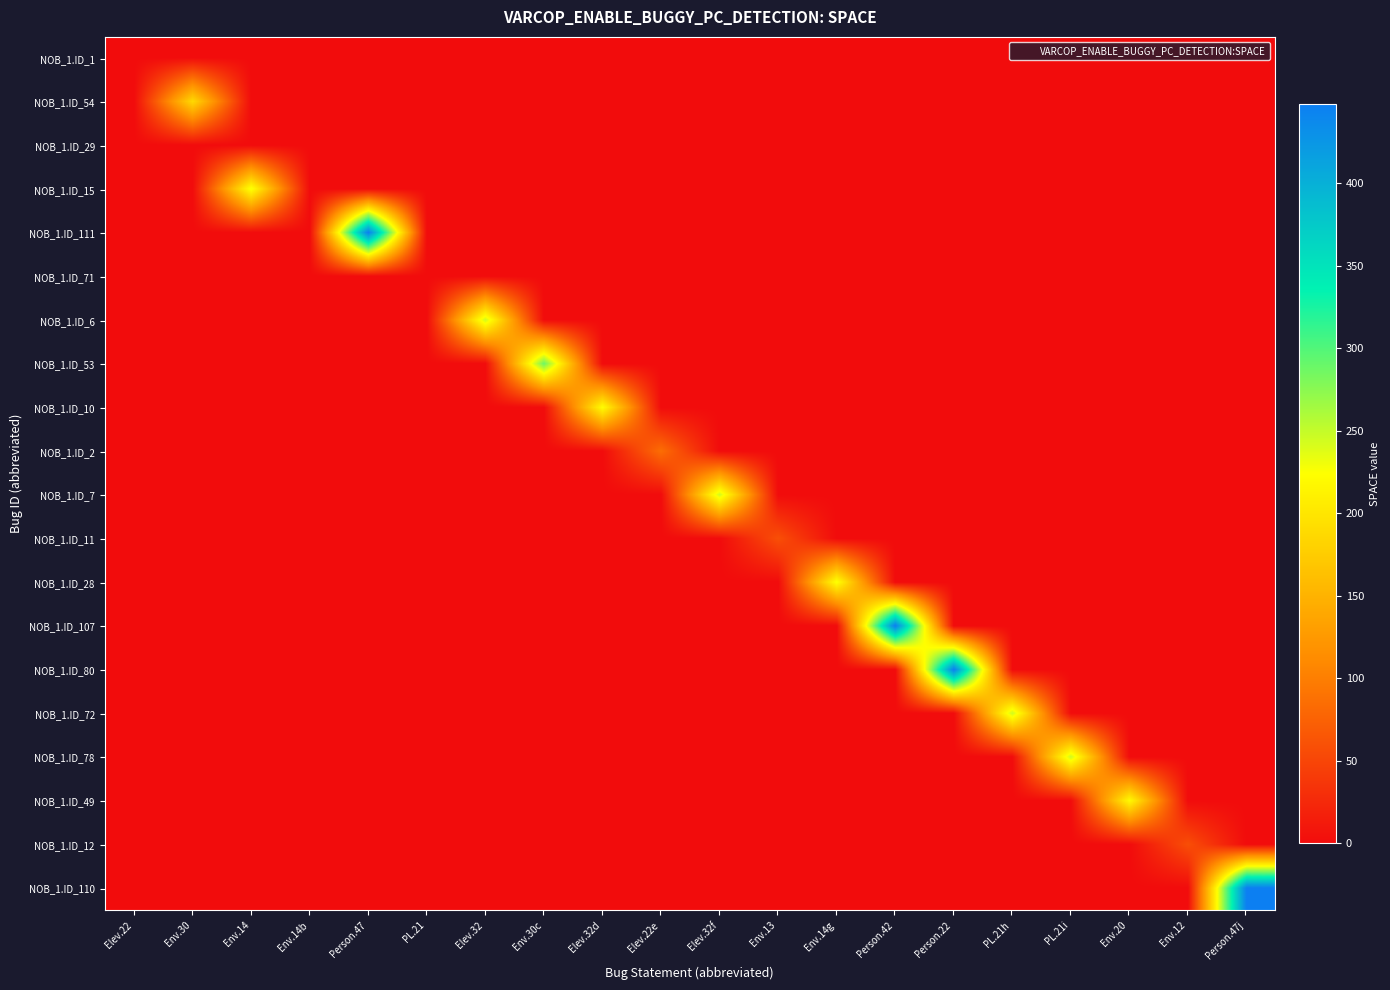

Reading left to right, extract all data points from this chart.

NOB_1.ID_1: Elev.22=0	Env.30=0	Env.14=0	Env.14b=0	Person.47=0	PL.21=0	Elev.32=0	Env.30c=0	Elev.32d=0	Elev.22e=0	Elev.32f=0	Env.13=0	Env.14g=0	Person.42=0	Person.22=0	PL.21h=0	PL.21i=0	Env.20=0	Env.12=0	Person.47j=0
NOB_1.ID_54: Elev.22=0	Env.30=188	Env.14=0	Env.14b=0	Person.47=0	PL.21=0	Elev.32=0	Env.30c=0	Elev.32d=0	Elev.22e=0	Elev.32f=0	Env.13=0	Env.14g=0	Person.42=0	Person.22=0	PL.21h=0	PL.21i=0	Env.20=0	Env.12=0	Person.47j=0
NOB_1.ID_29: Elev.22=0	Env.30=0	Env.14=0	Env.14b=0	Person.47=0	PL.21=0	Elev.32=0	Env.30c=0	Elev.32d=0	Elev.22e=0	Elev.32f=0	Env.13=0	Env.14g=0	Person.42=0	Person.22=0	PL.21h=0	PL.21i=0	Env.20=0	Env.12=0	Person.47j=0
NOB_1.ID_15: Elev.22=0	Env.30=0	Env.14=229	Env.14b=0	Person.47=0	PL.21=0	Elev.32=0	Env.30c=0	Elev.32d=0	Elev.22e=0	Elev.32f=0	Env.13=0	Env.14g=0	Person.42=0	Person.22=0	PL.21h=0	PL.21i=0	Env.20=0	Env.12=0	Person.47j=0
NOB_1.ID_111: Elev.22=0	Env.30=0	Env.14=0	Env.14b=0	Person.47=448	PL.21=0	Elev.32=0	Env.30c=0	Elev.32d=0	Elev.22e=0	Elev.32f=0	Env.13=0	Env.14g=0	Person.42=0	Person.22=0	PL.21h=0	PL.21i=0	Env.20=0	Env.12=0	Person.47j=0
NOB_1.ID_71: Elev.22=0	Env.30=0	Env.14=0	Env.14b=0	Person.47=0	PL.21=0	Elev.32=0	Env.30c=0	Elev.32d=0	Elev.22e=0	Elev.32f=0	Env.13=0	Env.14g=0	Person.42=0	Person.22=0	PL.21h=0	PL.21i=0	Env.20=0	Env.12=0	Person.47j=0
NOB_1.ID_6: Elev.22=0	Env.30=0	Env.14=0	Env.14b=0	Person.47=0	PL.21=0	Elev.32=245	Env.30c=0	Elev.32d=0	Elev.22e=0	Elev.32f=0	Env.13=0	Env.14g=0	Person.42=0	Person.22=0	PL.21h=0	PL.21i=0	Env.20=0	Env.12=0	Person.47j=0
NOB_1.ID_53: Elev.22=0	Env.30=0	Env.14=0	Env.14b=0	Person.47=0	PL.21=0	Elev.32=0	Env.30c=288	Elev.32d=0	Elev.22e=0	Elev.32f=0	Env.13=0	Env.14g=0	Person.42=0	Person.22=0	PL.21h=0	PL.21i=0	Env.20=0	Env.12=0	Person.47j=0
NOB_1.ID_10: Elev.22=0	Env.30=0	Env.14=0	Env.14b=0	Person.47=0	PL.21=0	Elev.32=0	Env.30c=0	Elev.32d=223	Elev.22e=0	Elev.32f=0	Env.13=0	Env.14g=0	Person.42=0	Person.22=0	PL.21h=0	PL.21i=0	Env.20=0	Env.12=0	Person.47j=0
NOB_1.ID_2: Elev.22=0	Env.30=0	Env.14=0	Env.14b=0	Person.47=0	PL.21=0	Elev.32=0	Env.30c=0	Elev.32d=0	Elev.22e=86	Elev.32f=0	Env.13=0	Env.14g=0	Person.42=0	Person.22=0	PL.21h=0	PL.21i=0	Env.20=0	Env.12=0	Person.47j=0
NOB_1.ID_7: Elev.22=0	Env.30=0	Env.14=0	Env.14b=0	Person.47=0	PL.21=0	Elev.32=0	Env.30c=0	Elev.32d=0	Elev.22e=0	Elev.32f=244	Env.13=0	Env.14g=0	Person.42=0	Person.22=0	PL.21h=0	PL.21i=0	Env.20=0	Env.12=0	Person.47j=0
NOB_1.ID_11: Elev.22=0	Env.30=0	Env.14=0	Env.14b=0	Person.47=0	PL.21=0	Elev.32=0	Env.30c=0	Elev.32d=0	Elev.22e=0	Elev.32f=0	Env.13=59	Env.14g=0	Person.42=0	Person.22=0	PL.21h=0	PL.21i=0	Env.20=0	Env.12=0	Person.47j=0
NOB_1.ID_28: Elev.22=0	Env.30=0	Env.14=0	Env.14b=0	Person.47=0	PL.21=0	Elev.32=0	Env.30c=0	Elev.32d=0	Elev.22e=0	Elev.32f=0	Env.13=0	Env.14g=227	Person.42=0	Person.22=0	PL.21h=0	PL.21i=0	Env.20=0	Env.12=0	Person.47j=0
NOB_1.ID_107: Elev.22=0	Env.30=0	Env.14=0	Env.14b=0	Person.47=0	PL.21=0	Elev.32=0	Env.30c=0	Elev.32d=0	Elev.22e=0	Elev.32f=0	Env.13=0	Env.14g=0	Person.42=448	Person.22=0	PL.21h=0	PL.21i=0	Env.20=0	Env.12=0	Person.47j=0
NOB_1.ID_80: Elev.22=0	Env.30=0	Env.14=0	Env.14b=0	Person.47=0	PL.21=0	Elev.32=0	Env.30c=0	Elev.32d=0	Elev.22e=0	Elev.32f=0	Env.13=0	Env.14g=0	Person.42=0	Person.22=448	PL.21h=0	PL.21i=0	Env.20=0	Env.12=0	Person.47j=0
NOB_1.ID_72: Elev.22=0	Env.30=0	Env.14=0	Env.14b=0	Person.47=0	PL.21=0	Elev.32=0	Env.30c=0	Elev.32d=0	Elev.22e=0	Elev.32f=0	Env.13=0	Env.14g=0	Person.42=0	Person.22=0	PL.21h=246	PL.21i=0	Env.20=0	Env.12=0	Person.47j=0
NOB_1.ID_78: Elev.22=0	Env.30=0	Env.14=0	Env.14b=0	Person.47=0	PL.21=0	Elev.32=0	Env.30c=0	Elev.32d=0	Elev.22e=0	Elev.32f=0	Env.13=0	Env.14g=0	Person.42=0	Person.22=0	PL.21h=0	PL.21i=246	Env.20=0	Env.12=0	Person.47j=0
NOB_1.ID_49: Elev.22=0	Env.30=0	Env.14=0	Env.14b=0	Person.47=0	PL.21=0	Elev.32=0	Env.30c=0	Elev.32d=0	Elev.22e=0	Elev.32f=0	Env.13=0	Env.14g=0	Person.42=0	Person.22=0	PL.21h=0	PL.21i=0	Env.20=220	Env.12=0	Person.47j=0
NOB_1.ID_12: Elev.22=0	Env.30=0	Env.14=0	Env.14b=0	Person.47=0	PL.21=0	Elev.32=0	Env.30c=0	Elev.32d=0	Elev.22e=0	Elev.32f=0	Env.13=0	Env.14g=0	Person.42=0	Person.22=0	PL.21h=0	PL.21i=0	Env.20=0	Env.12=58	Person.47j=0
NOB_1.ID_110: Elev.22=0	Env.30=0	Env.14=0	Env.14b=0	Person.47=0	PL.21=0	Elev.32=0	Env.30c=0	Elev.32d=0	Elev.22e=0	Elev.32f=0	Env.13=0	Env.14g=0	Person.42=0	Person.22=0	PL.21h=0	PL.21i=0	Env.20=0	Env.12=0	Person.47j=448